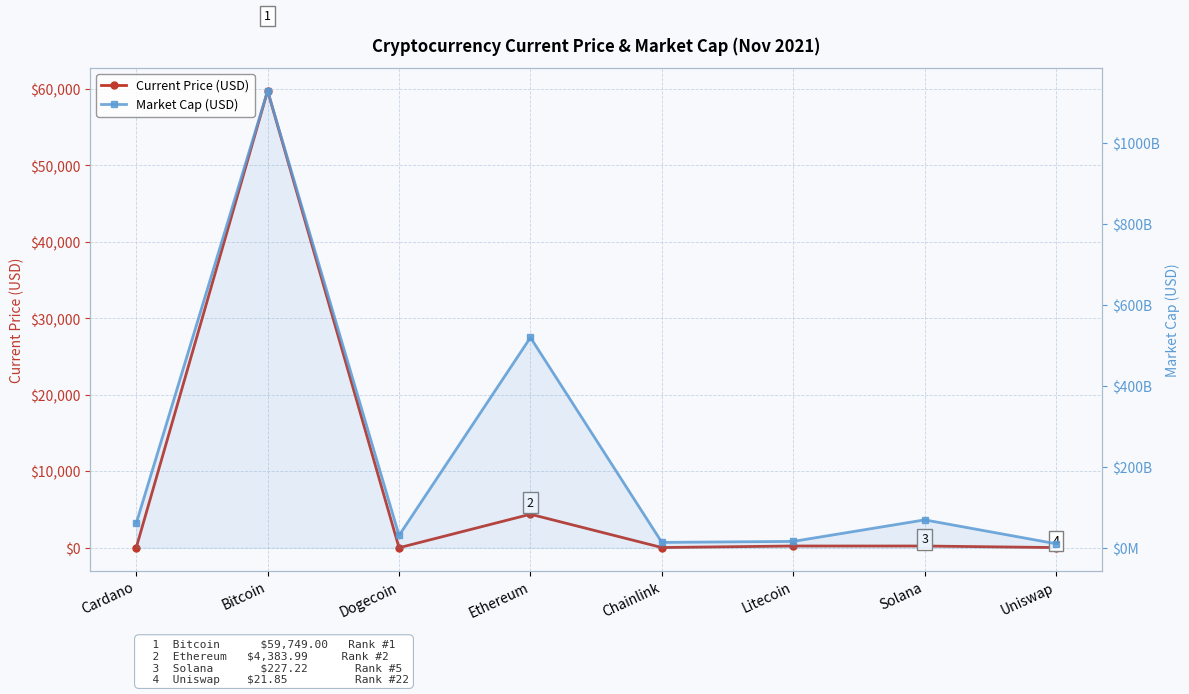

Which category has the lowest value across all series?

Dogecoin